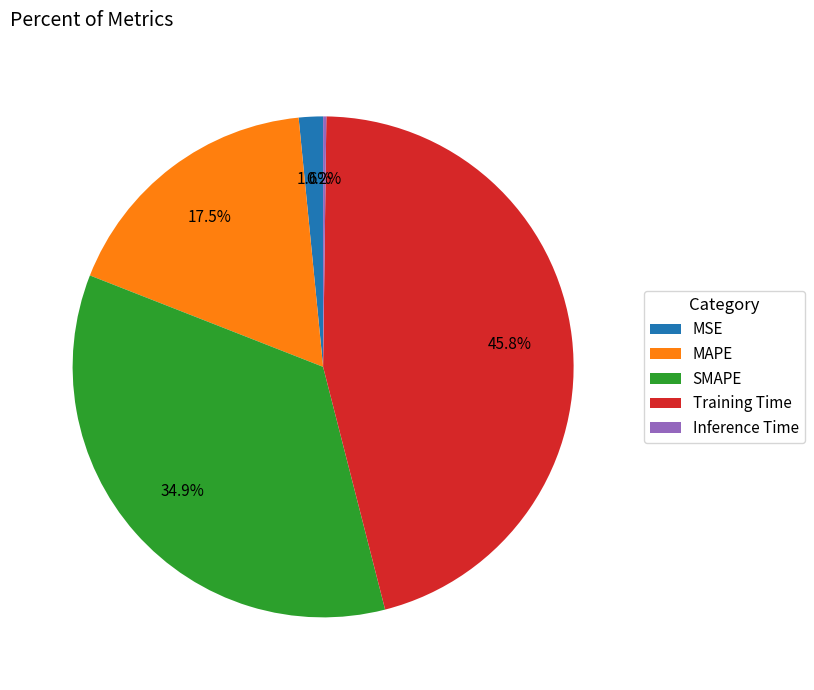

Does Training Time account for over 50% of the chart?

No